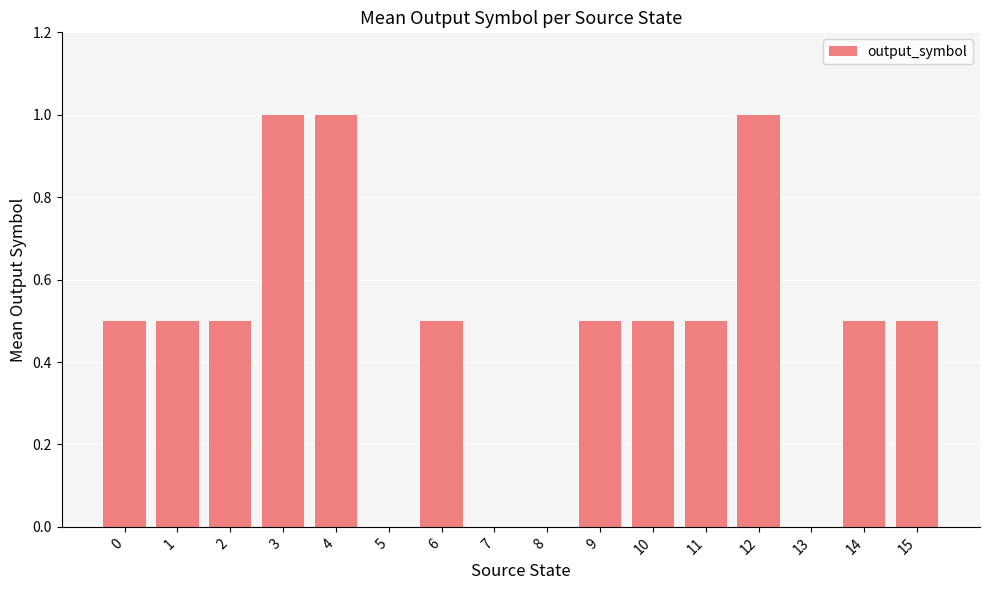

What is the change in value from 12 to 14?

-0.5